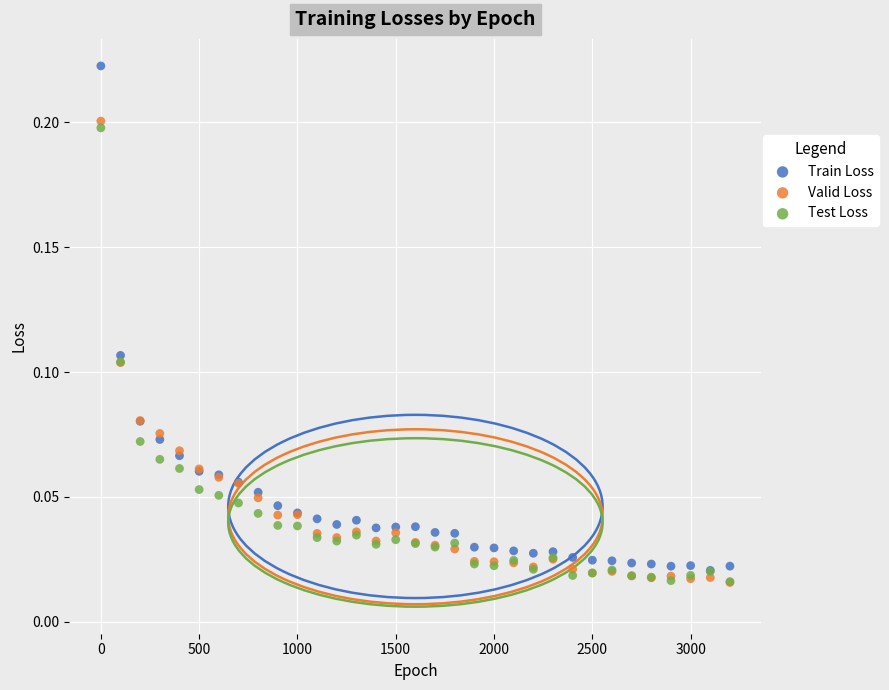

What are all the series names shown in the legend?

Train Loss, Valid Loss, Test Loss